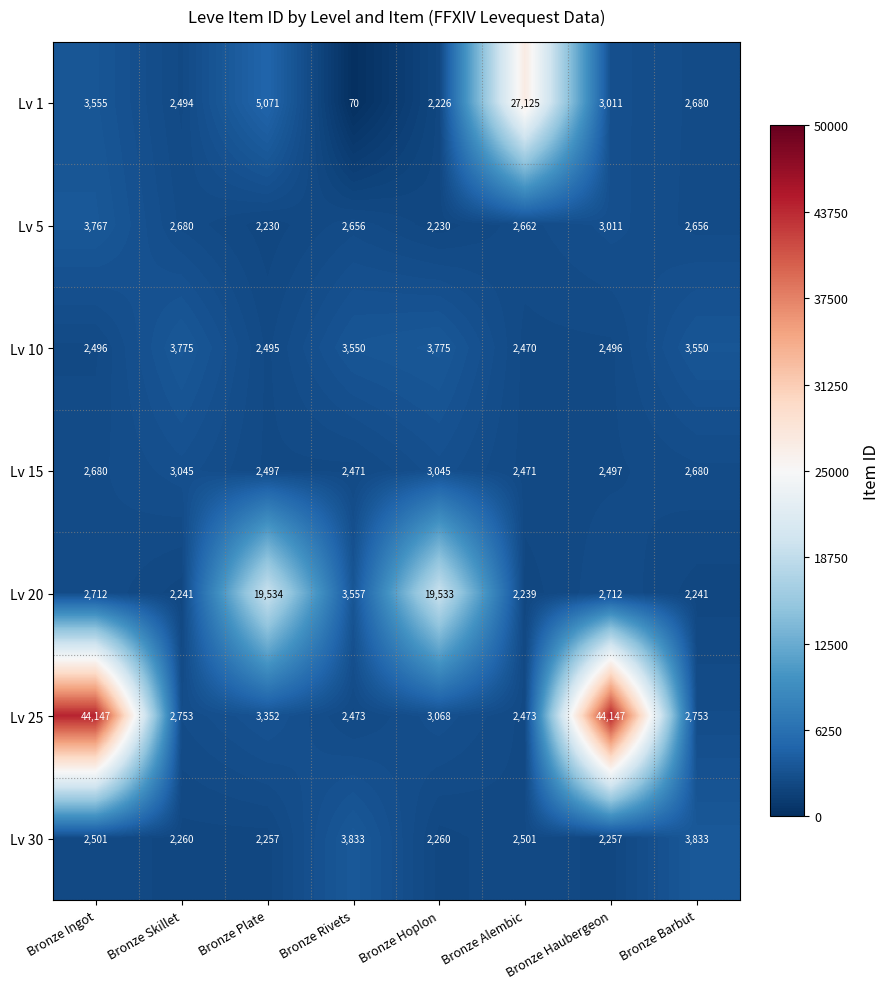

Rank the series by their maximum value, from highest to lowest.

Lv 25, Lv 1, Lv 20, Lv 30, Lv 10, Lv 5, Lv 15